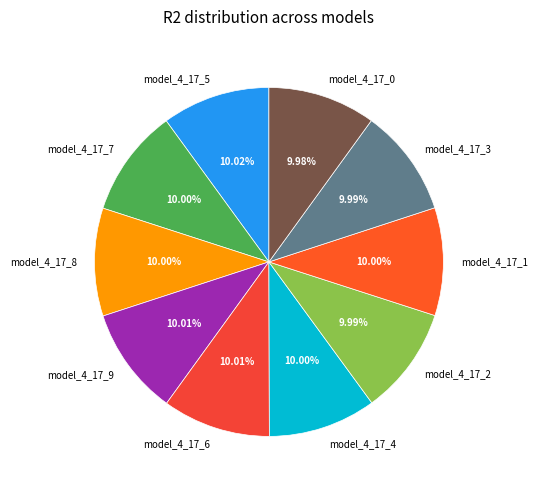

Is there any slice that represents more than half of the pie?

No